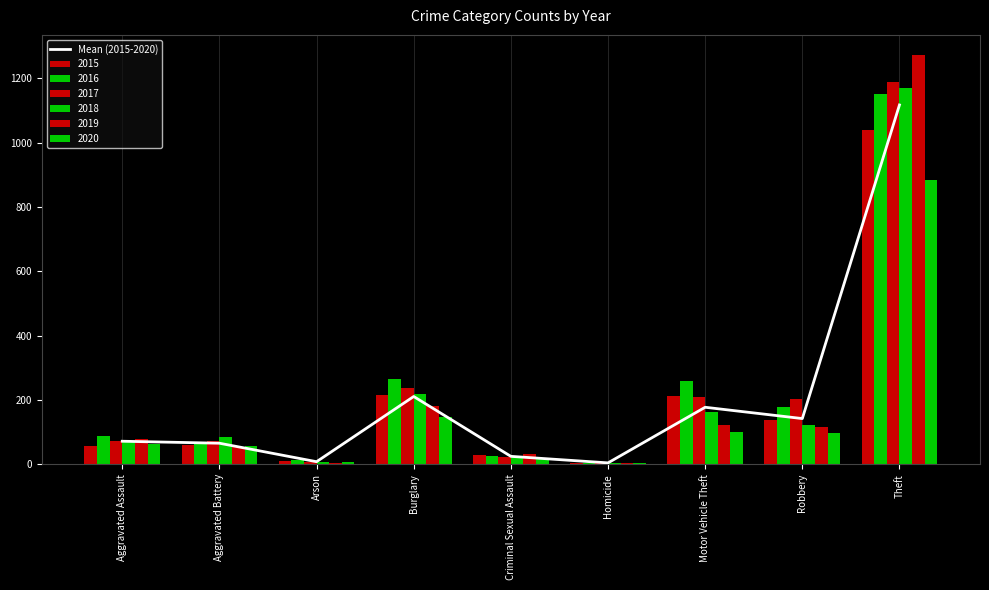

Reading left to right, transcribe all the data shown in this chart.

71.7	65.5	8.0	210.8	24.7	4.3	177.3	142.2	1117.7